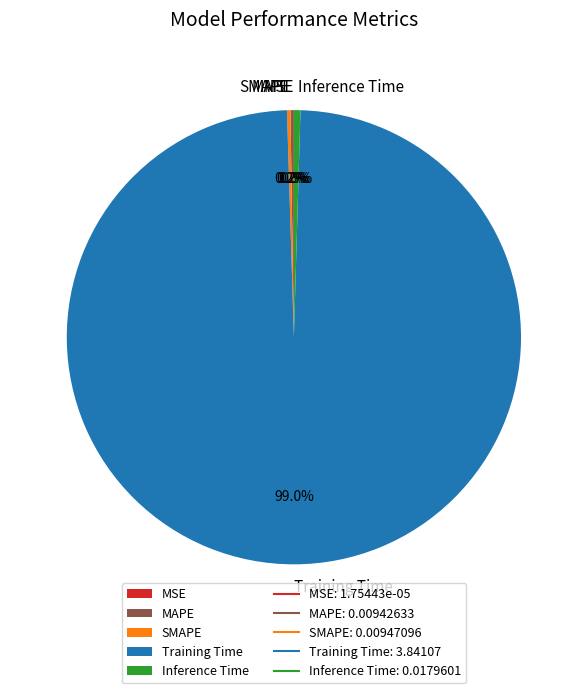

What is the largest slice in the pie chart?

Training Time